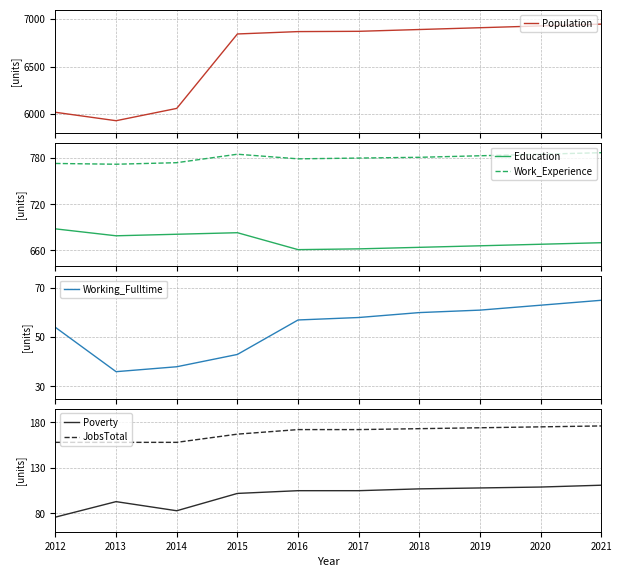

List the labels in order of Poverty value, largest first.

2021, 2020, 2019, 2018, 2016, 2017, 2015, 2013, 2014, 2012